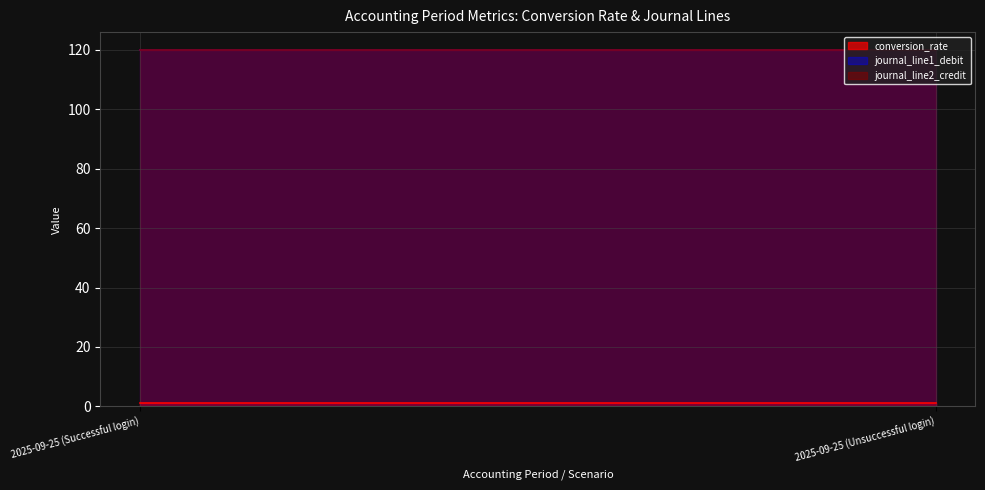

What are all the series names shown in the legend?

conversion_rate, journal_line1_debit, journal_line2_credit